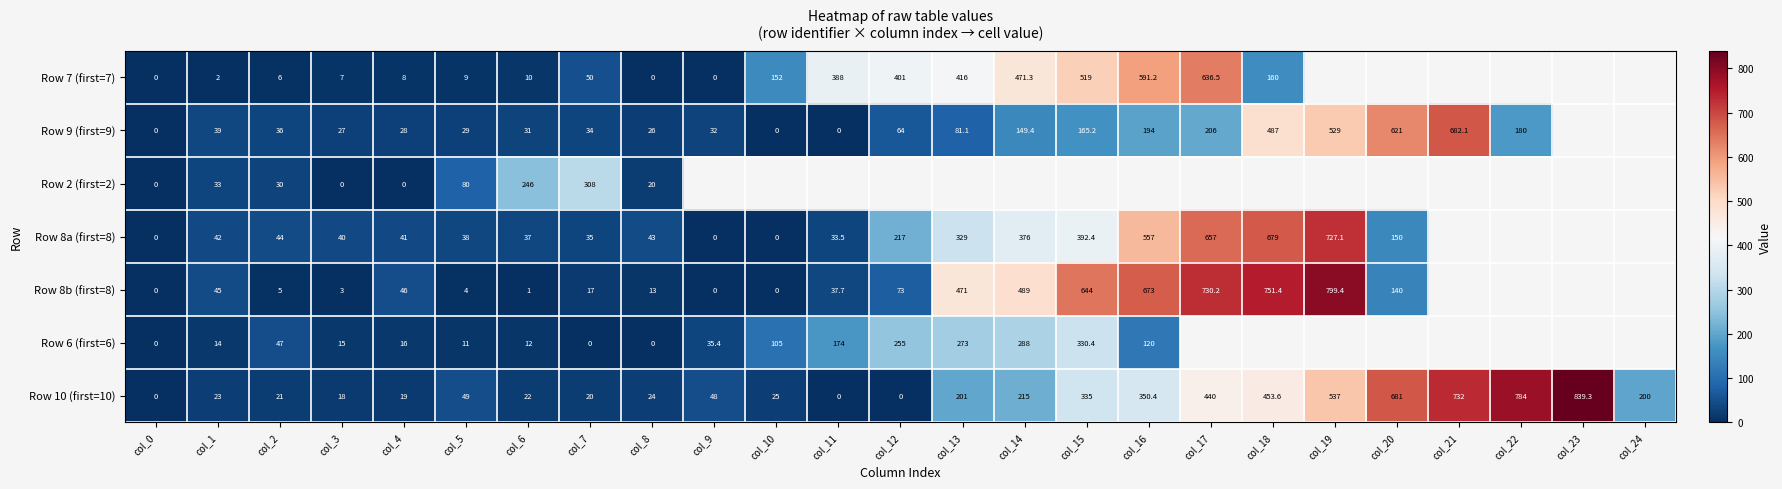

Which label corresponds to the smallest value in the chart?

col_0